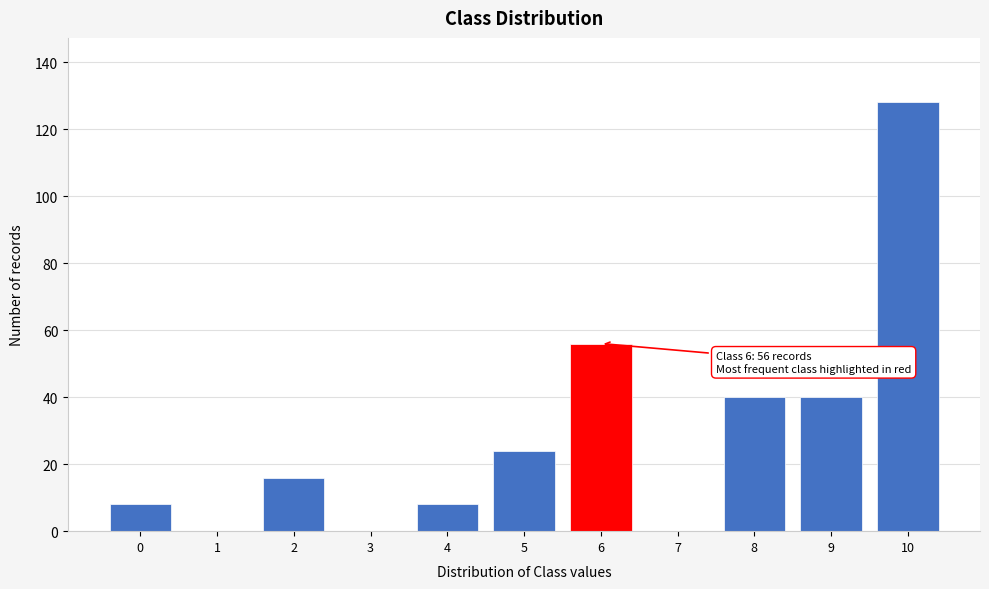

Reading left to right, what are all the values shown in this chart?

0=8	1=0	2=16	3=0	4=8	5=24	6=56	7=0	8=40	9=40	10=128